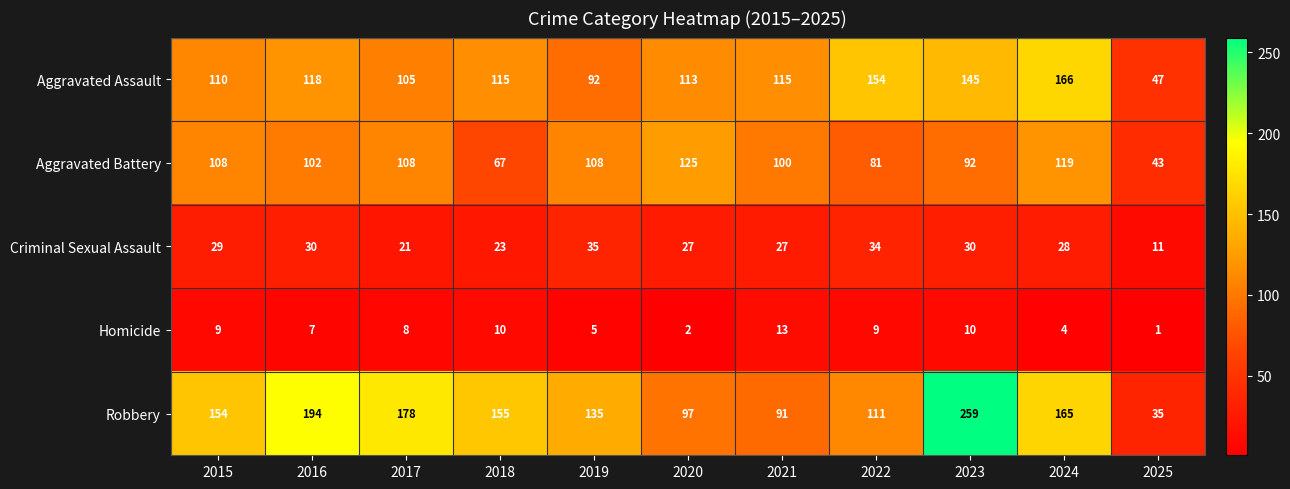

Which series has the widest spread of values?

Robbery